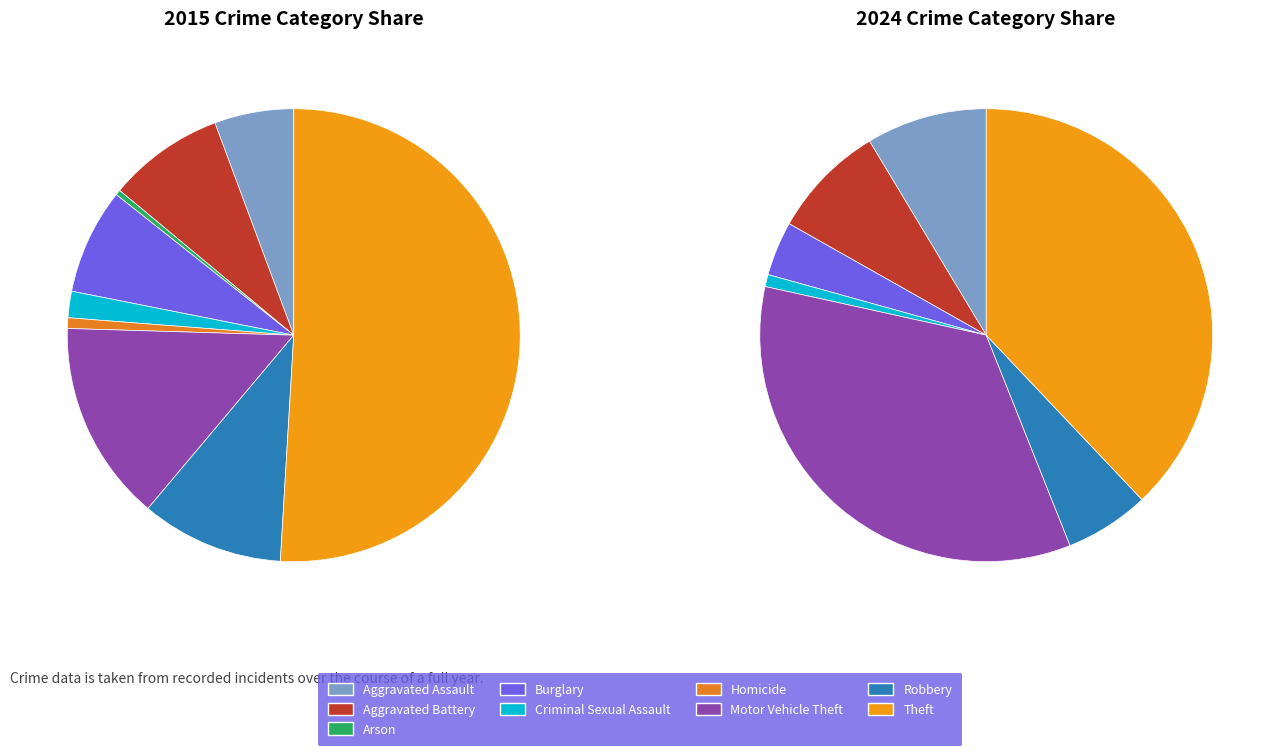

What is the total percentage of Homicide and Criminal Sexual Assault?

2.6%